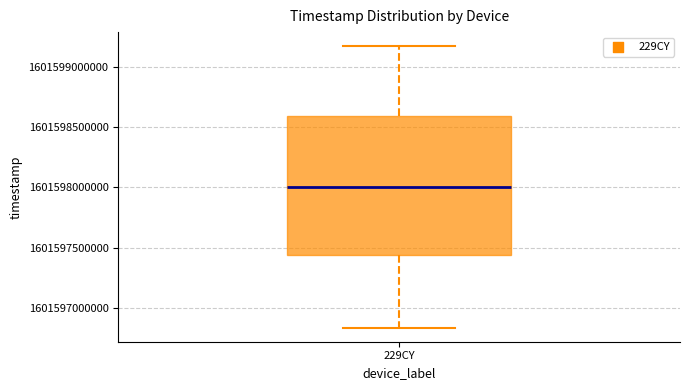

Transcribe this box plot: give where the median line is, the range the box spans, and where the two whiskers end, as read against the y-axis. The values are not printed on the chart, so give them approximately, as read against the axis.

median 1601598000000, box 1601597450000 to 1601598600000, whiskers 1601596850000 to 1601599150000